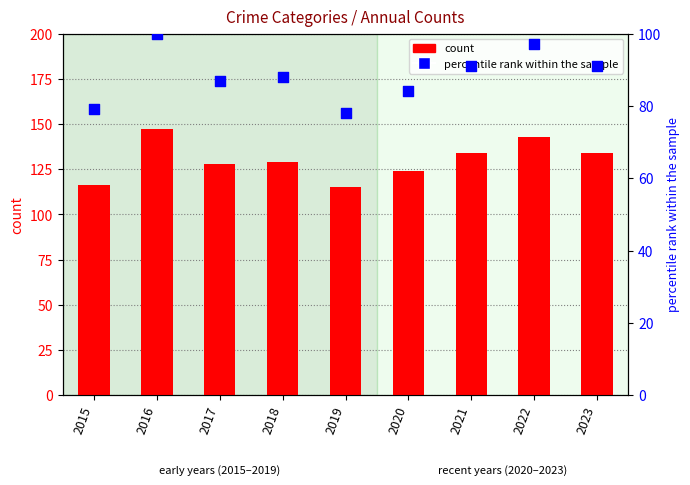

Which series has the widest spread of Y values?

count